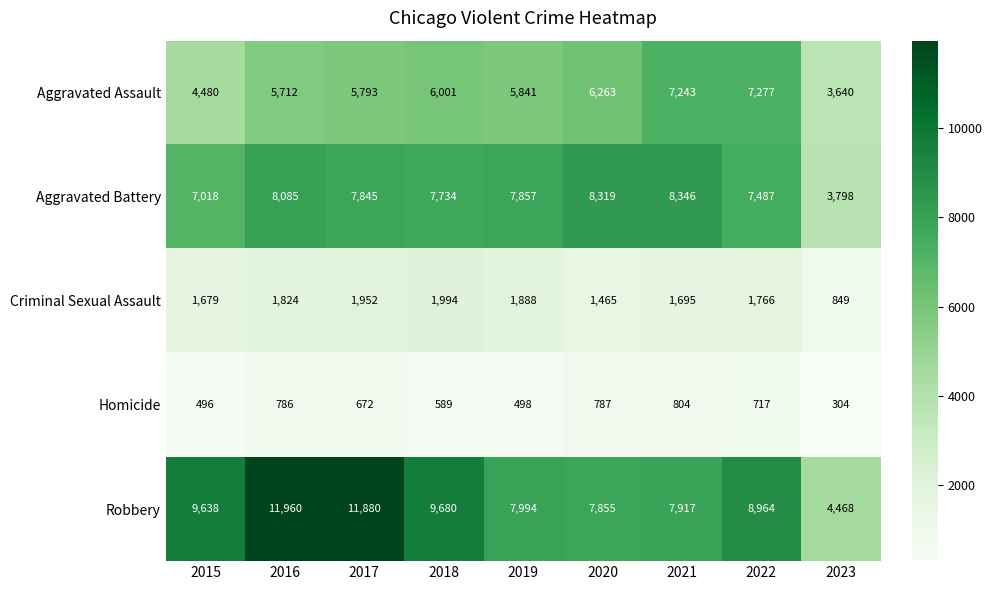

What is the difference between the Criminal Sexual Assault values at 2017 and 2023?

1103